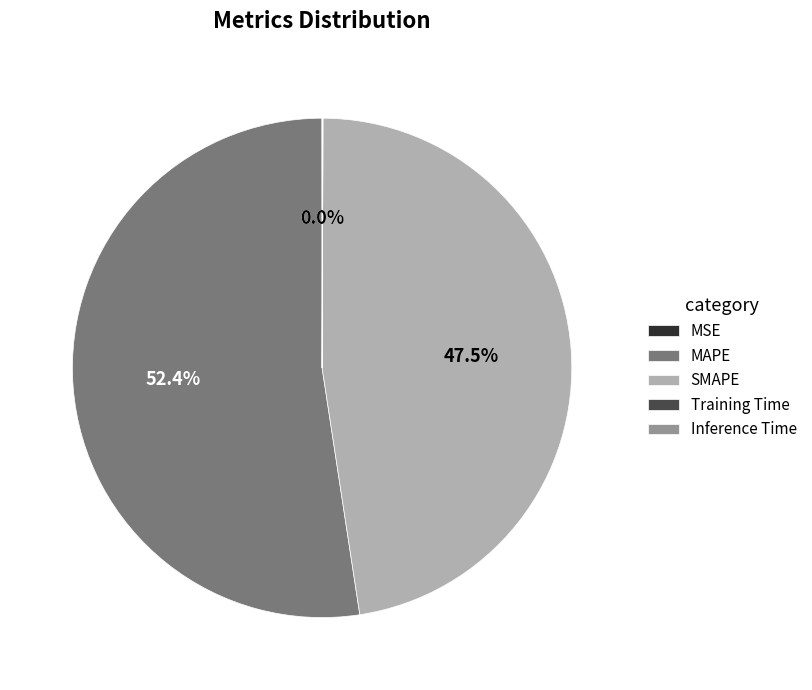

What portion of the pie excludes SMAPE?

52.5%